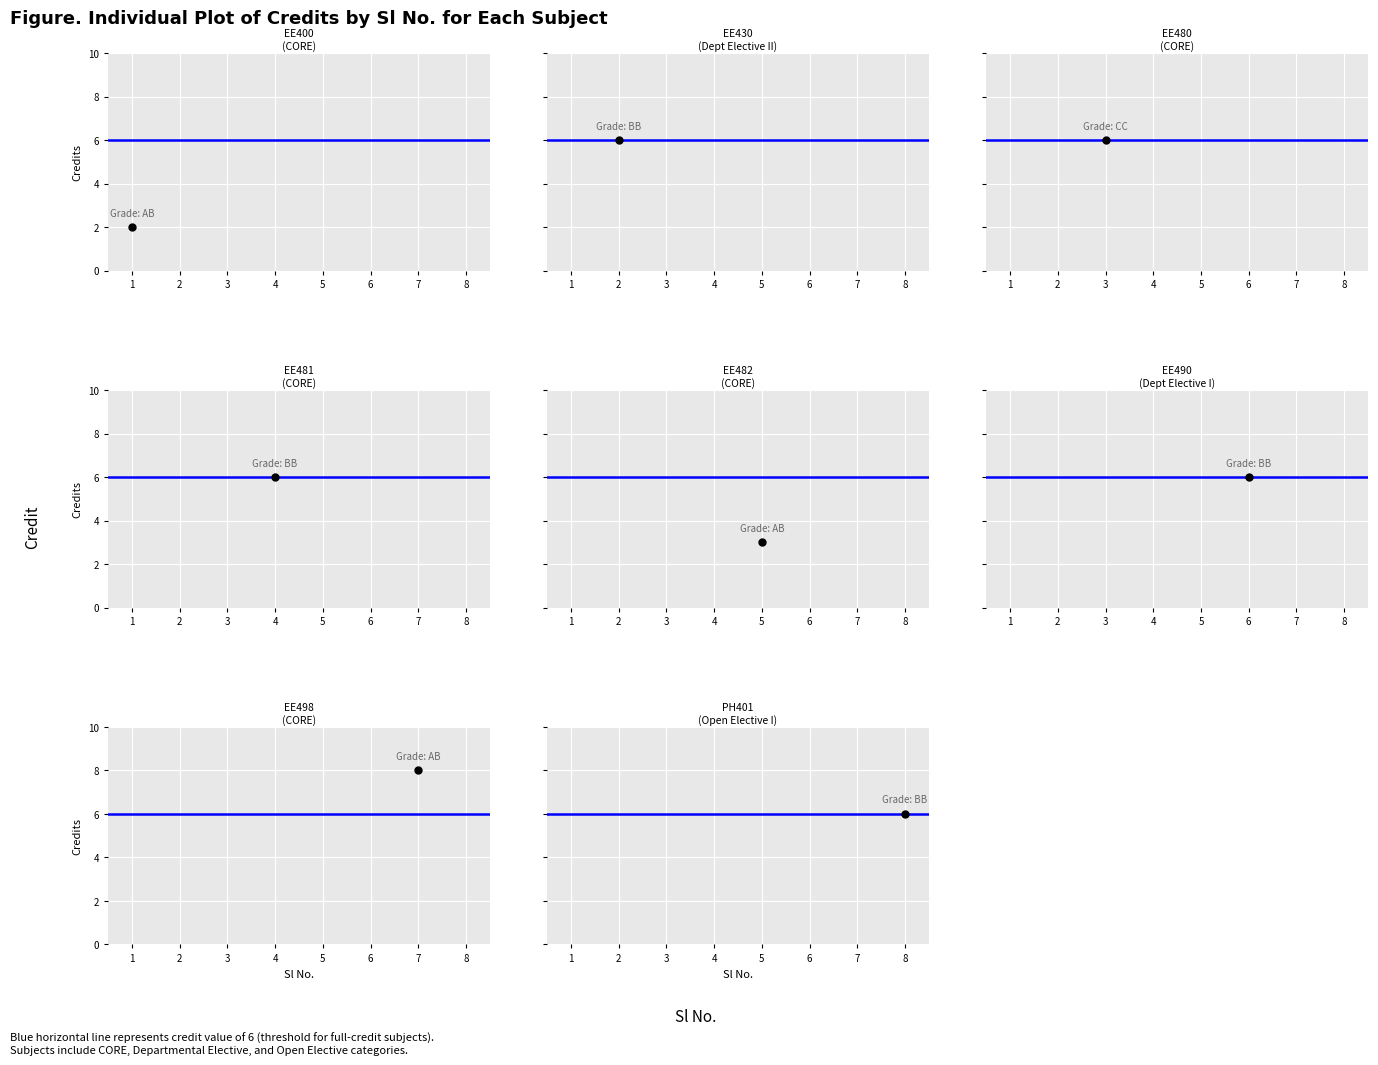

Reading right to left, extract all data points from this chart.

8=6	7=8	6=6	5=3	4=6	3=6	2=6	1=2